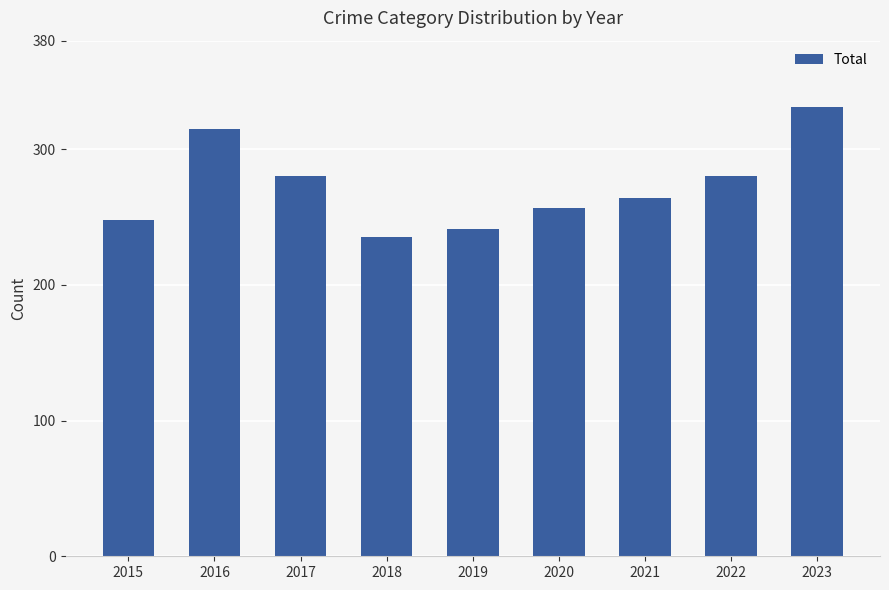

Which category has the highest value across all series?

2023